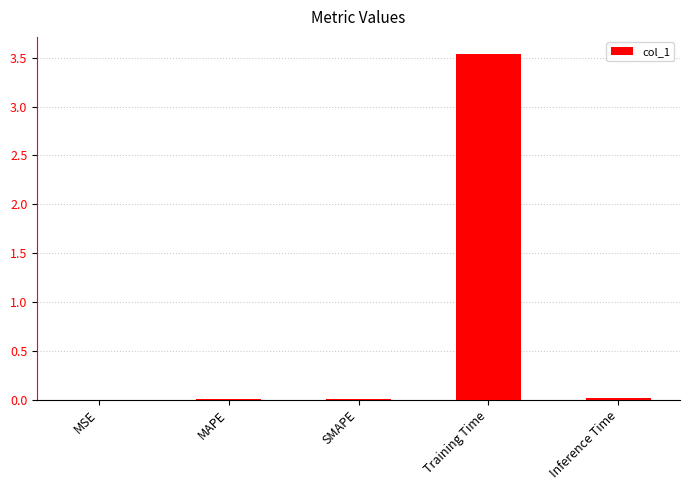

Between MSE and Training Time, which is larger?

Training Time